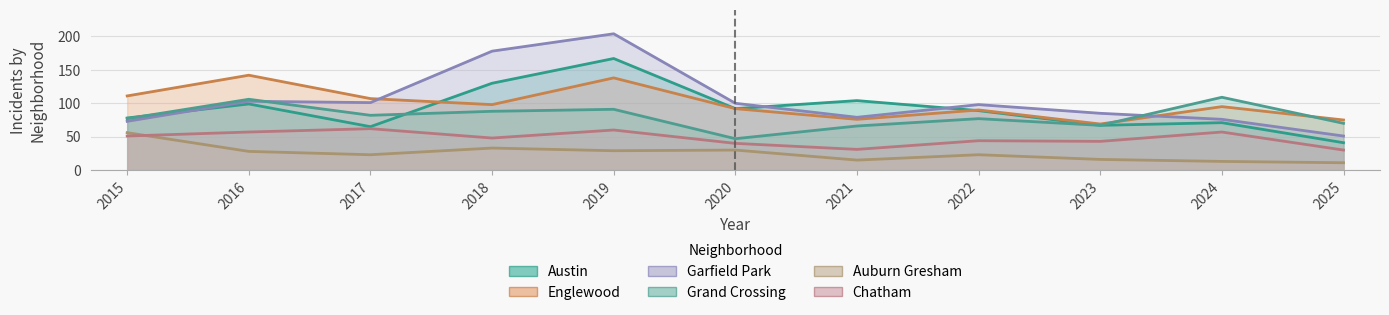

True or false: Austin and Garfield Park cross at least once.

True